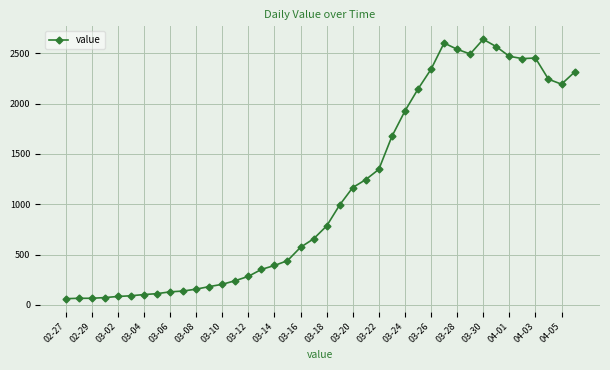

True or false: there are more than 1 points higher than both neighbors.

True